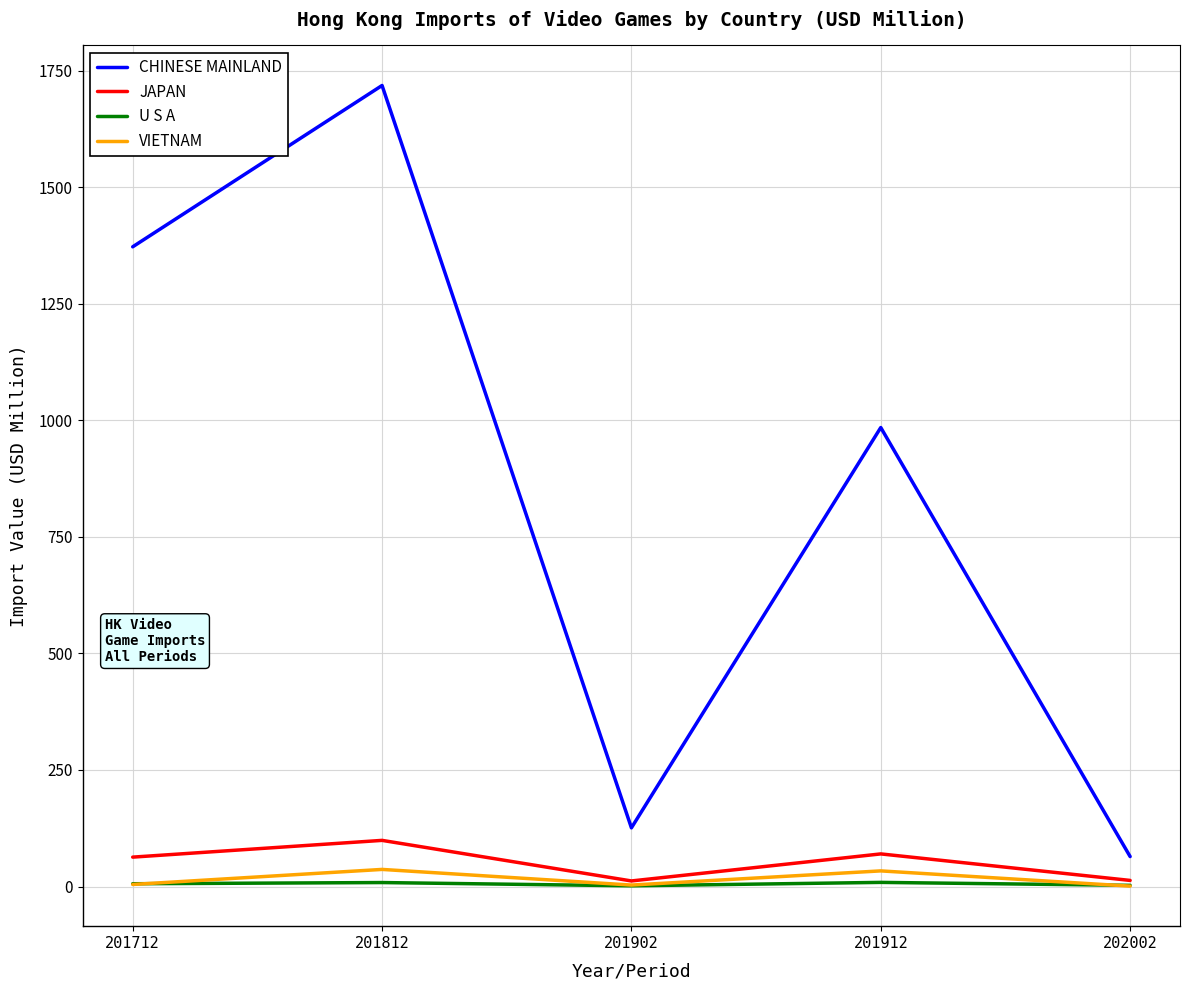

Which series has the largest total across all categories?

CHINESE MAINLAND